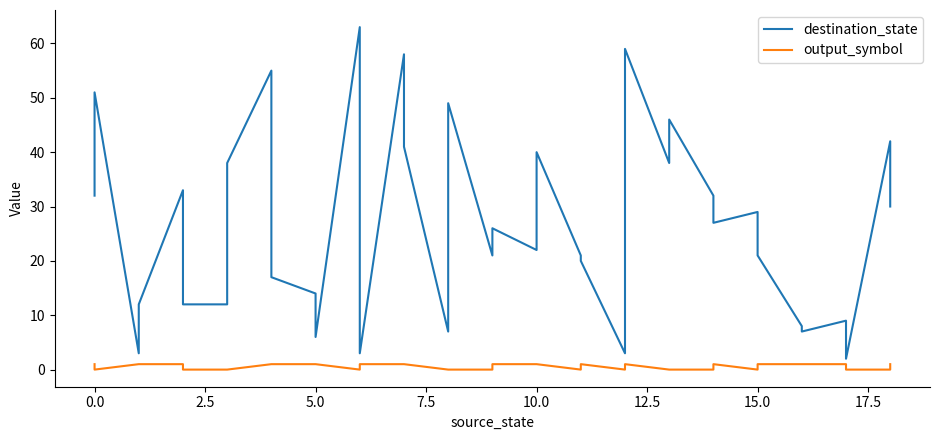

True or false: output_symbol and destination_state intersect in this chart.

False